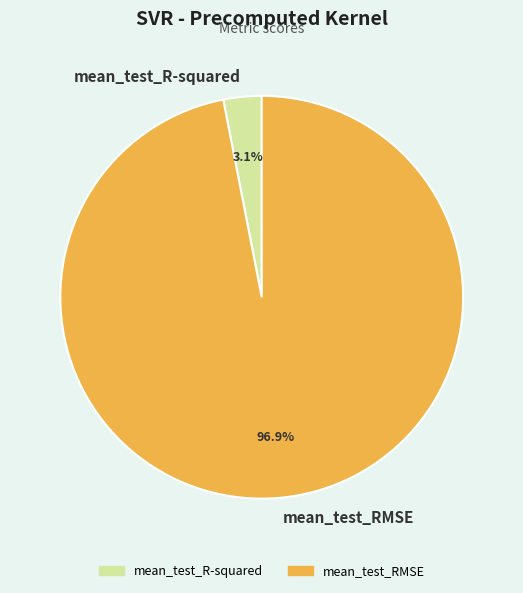

Does mean_test_R-squared account for over 50% of the chart?

No